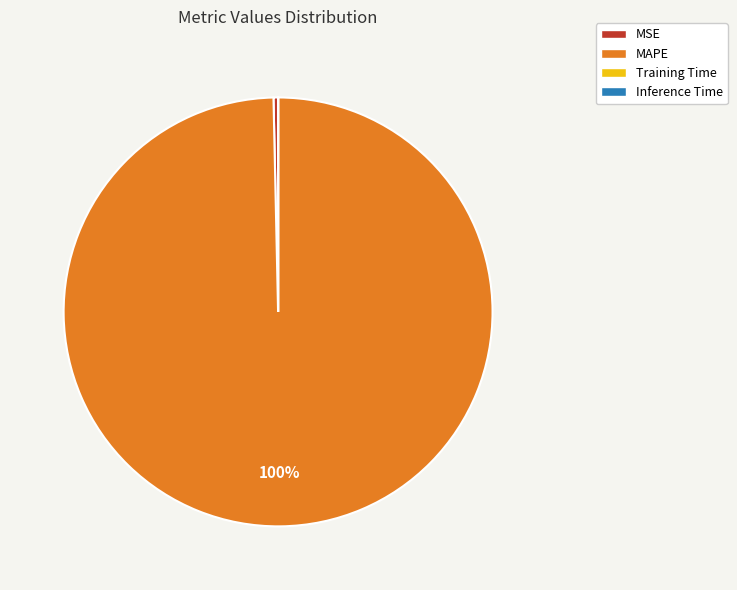

What is the largest slice in the pie chart?

MAPE